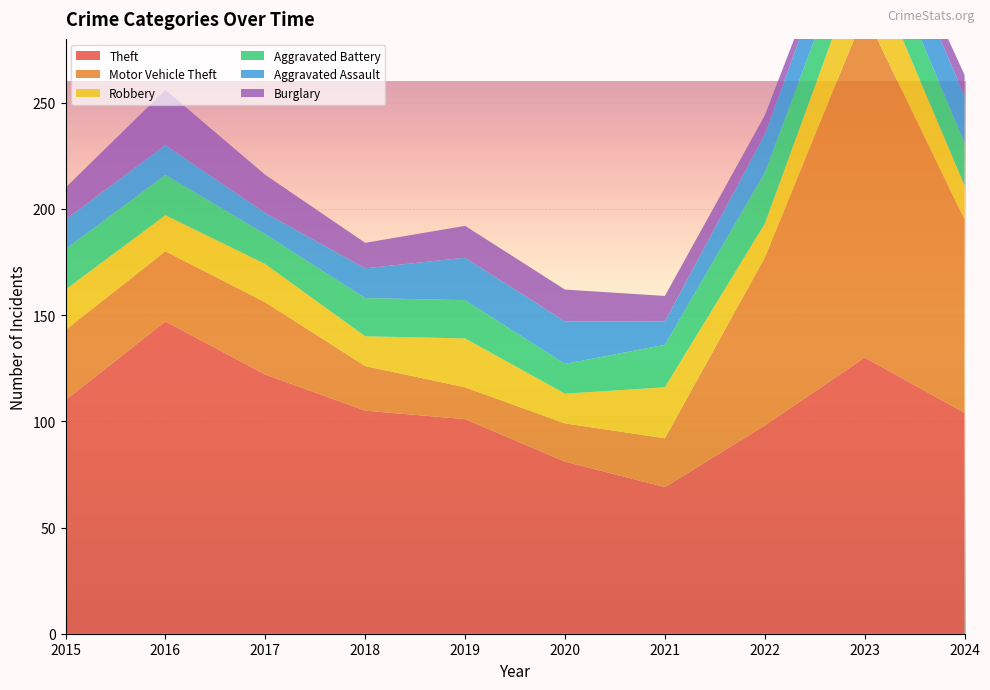

Reading left to right, list all the values displayed in this chart.

Theft: 2015=110	2016=147	2017=122	2018=105	2019=101	2020=81	2021=69	2022=98	2023=130	2024=104
Motor Vehicle Theft: 2015=33	2016=33	2017=34	2018=21	2019=15	2020=18	2021=23	2022=79	2023=162	2024=91
Robbery: 2015=19	2016=17	2017=18	2018=14	2019=23	2020=14	2021=24	2022=16	2023=30	2024=16
Aggravated Battery: 2015=19	2016=19	2017=14	2018=18	2019=18	2020=14	2021=20	2022=24	2023=21	2024=20
Aggravated Assault: 2015=14	2016=14	2017=10	2018=14	2019=20	2020=20	2021=11	2022=18	2023=21	2024=22
Burglary: 2015=15	2016=26	2017=18	2018=12	2019=15	2020=15	2021=12	2022=9	2023=2	2024=10